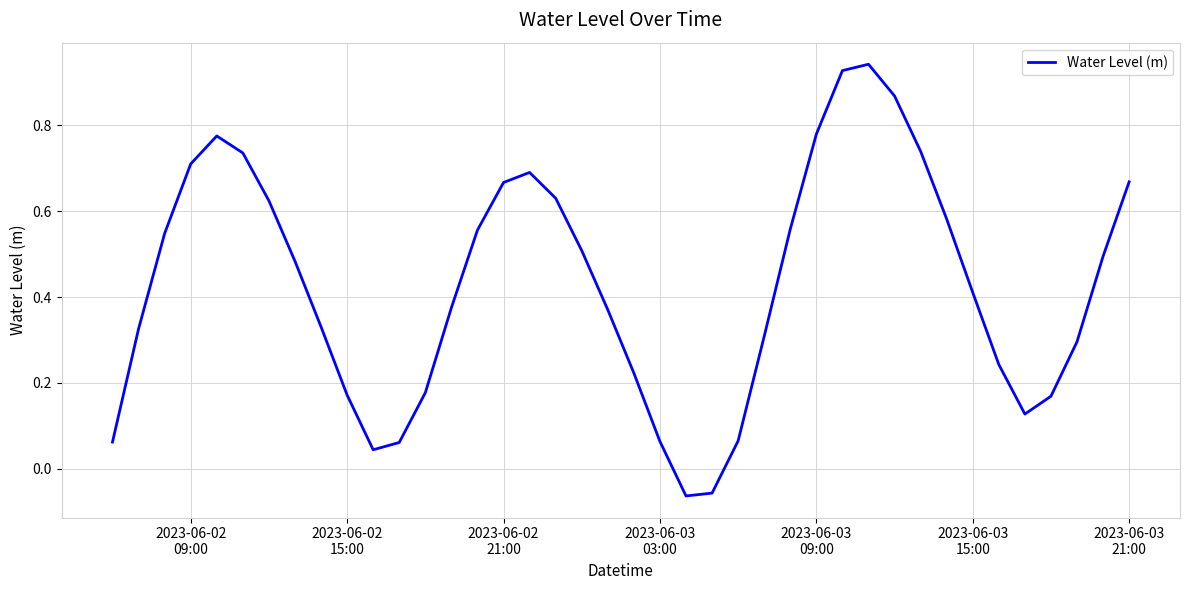

What is the difference between the maximum and minimum values?

1.0